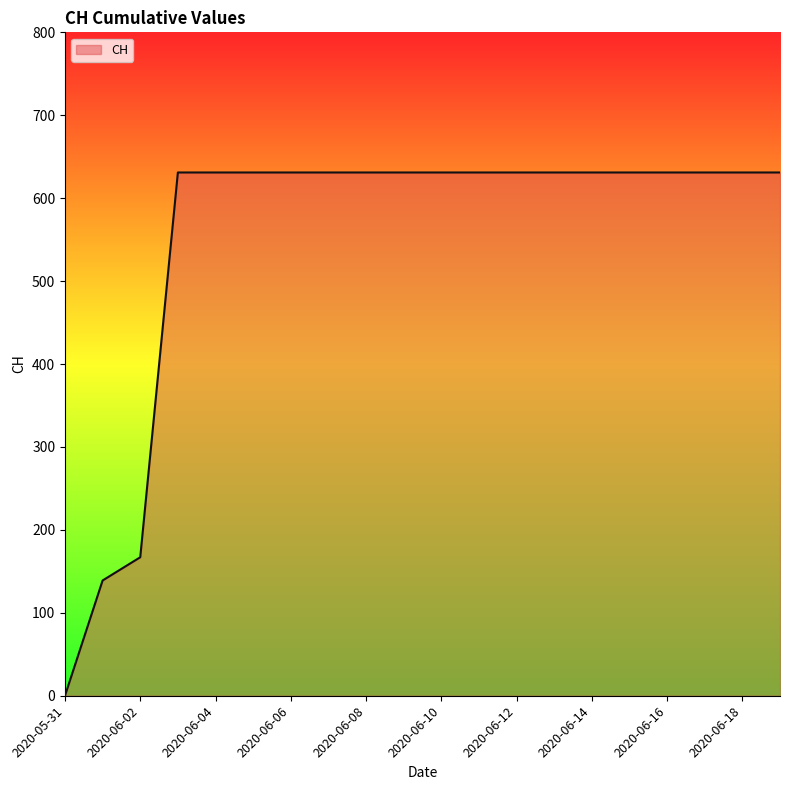

What is the greatest value displayed?

631